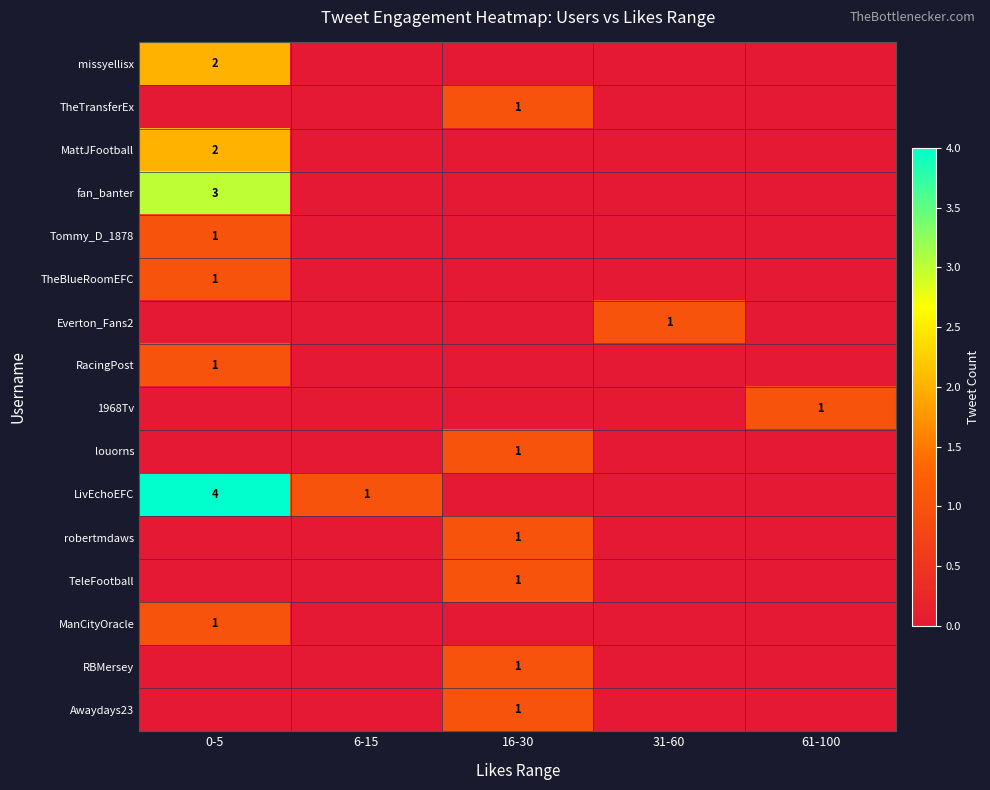

True or false: LivEchoEFC has a value of 4 at 0-5.

True